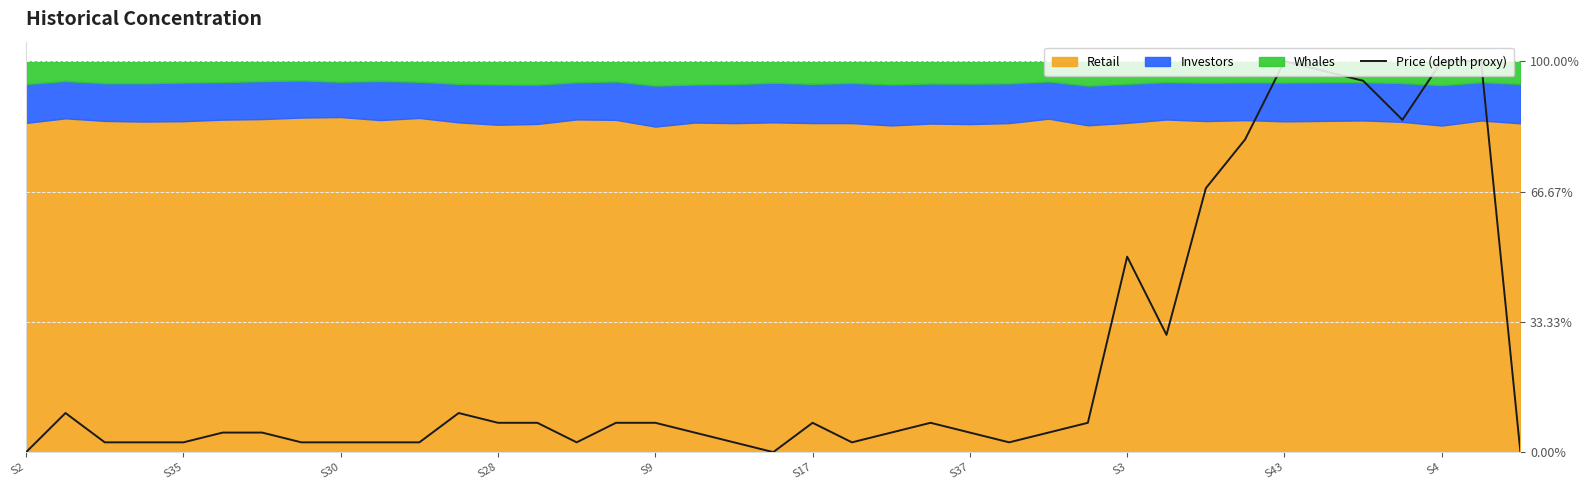

Read the value at S37.

0.1